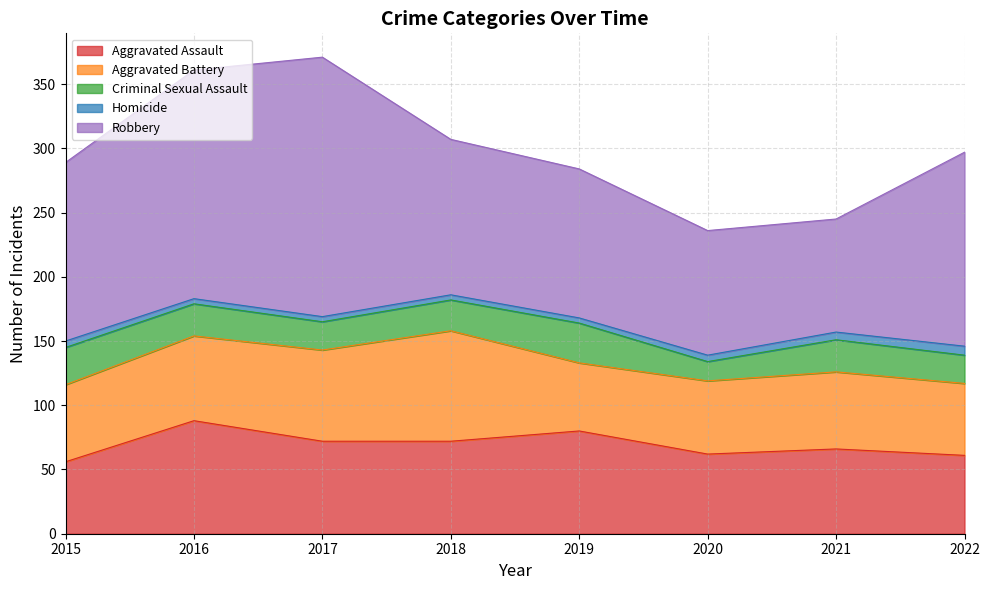

True or false: Homicide has more than 1 interior local peaks.

False